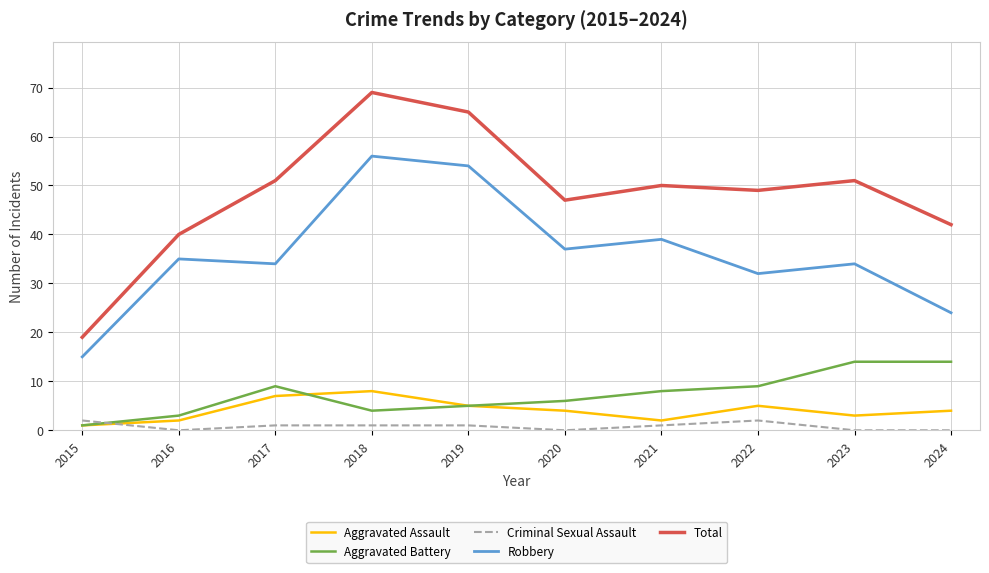

Reading left to right, what are all the values shown in this chart?

Aggravated Assault: 2015=1	2016=2	2017=7	2018=8	2019=5	2020=4	2021=2	2022=5	2023=3	2024=4
Aggravated Battery: 2015=1	2016=3	2017=9	2018=4	2019=5	2020=6	2021=8	2022=9	2023=14	2024=14
Criminal Sexual Assault: 2015=2	2016=0	2017=1	2018=1	2019=1	2020=0	2021=1	2022=2	2023=0	2024=0
Robbery: 2015=15	2016=35	2017=34	2018=56	2019=54	2020=37	2021=39	2022=32	2023=34	2024=24
Total: 2015=19	2016=40	2017=51	2018=69	2019=65	2020=47	2021=50	2022=49	2023=51	2024=42